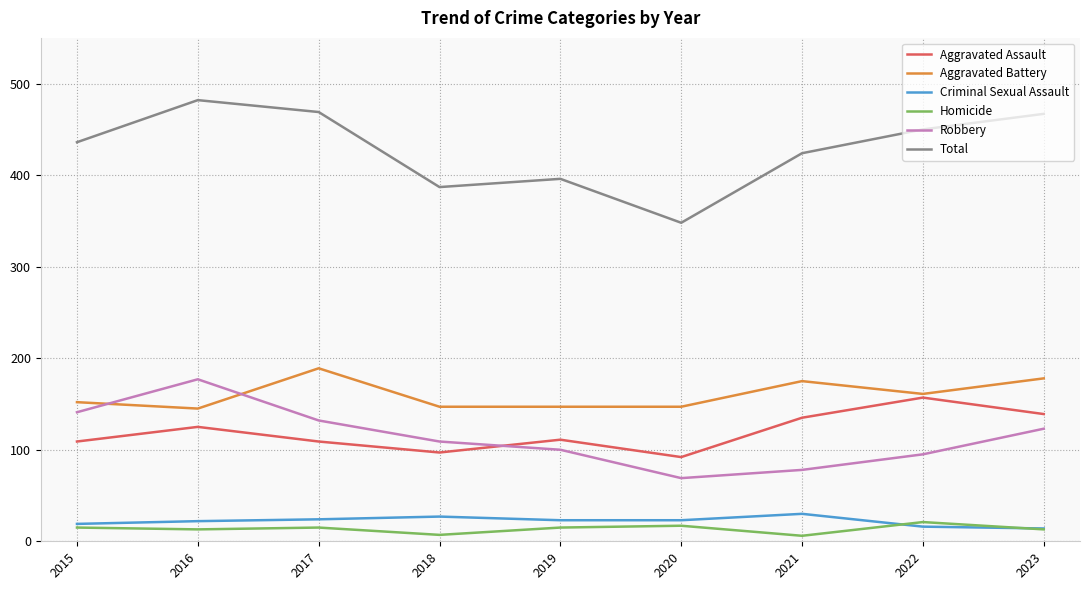

What is the maximum value for Aggravated Battery?

189